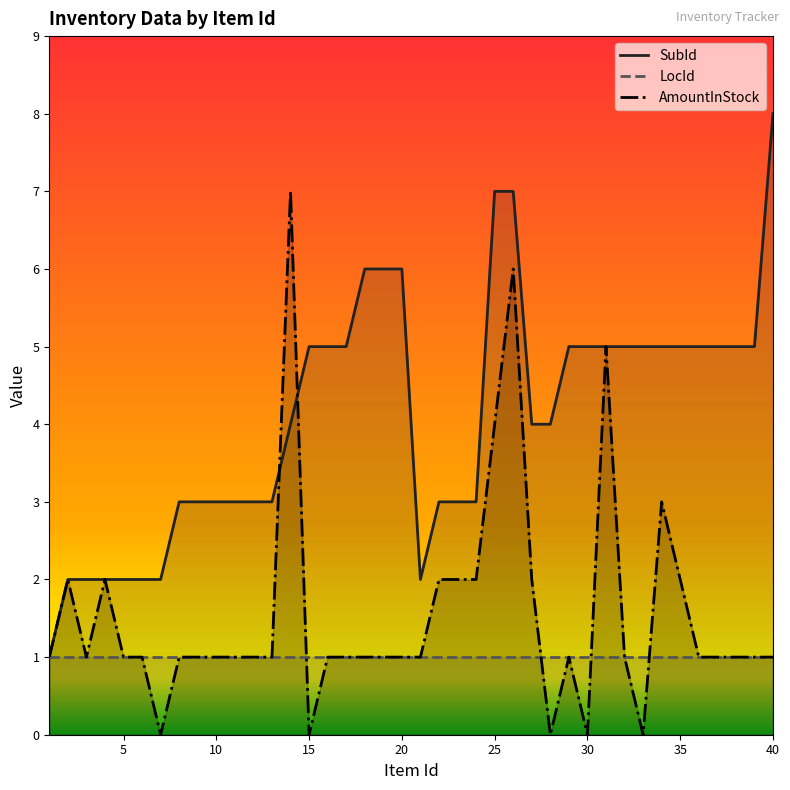

Is the value of SubId at 7 greater than the value of AmountInStock at 11?

Yes